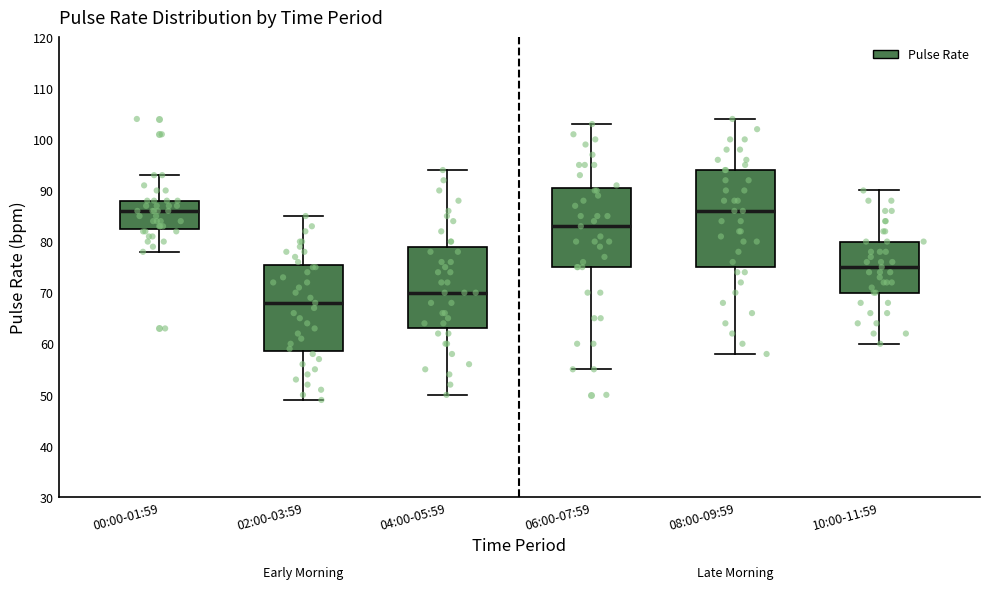

Where does the median line of the box for 10:00-11:59 sit on the y-axis? The values are not printed on the chart, so give them approximately, as read against the axis.

75